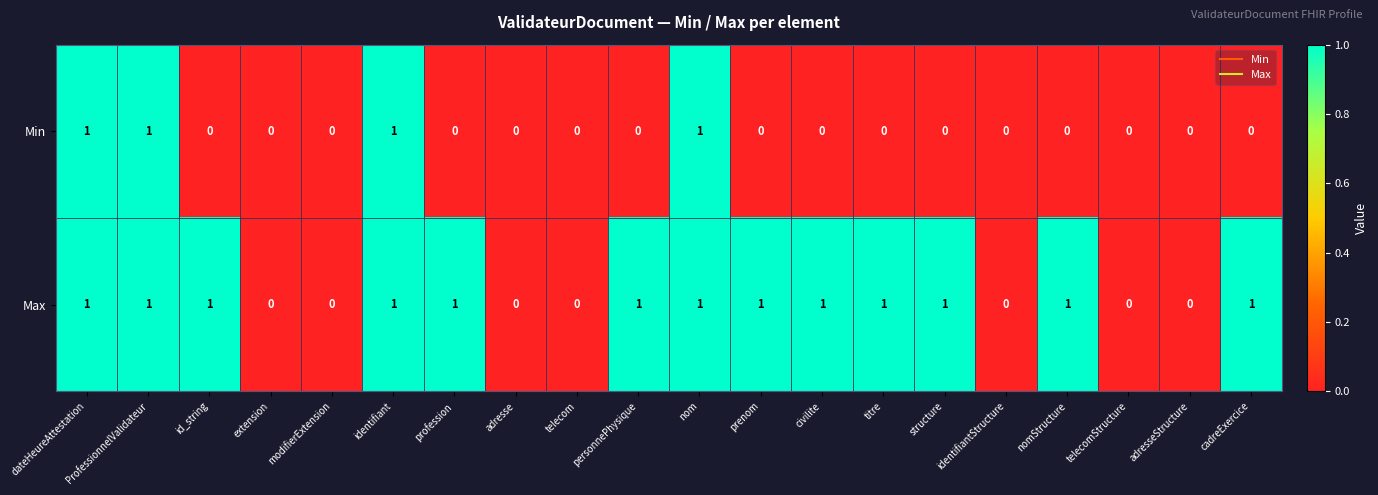

Count the Max values in the range 0 to 1.

20